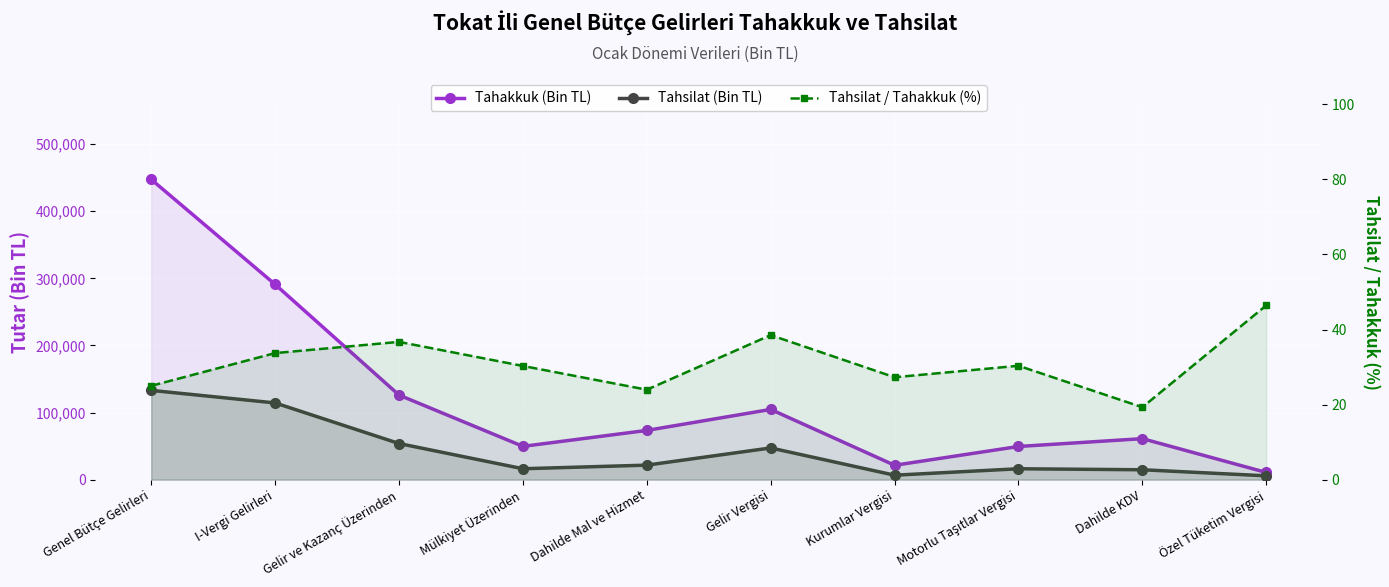

What is the difference between the Tahsilat / Tahakkuk (%) values at Gelir Vergisi and Genel Bütçe Gelirleri?

13.5